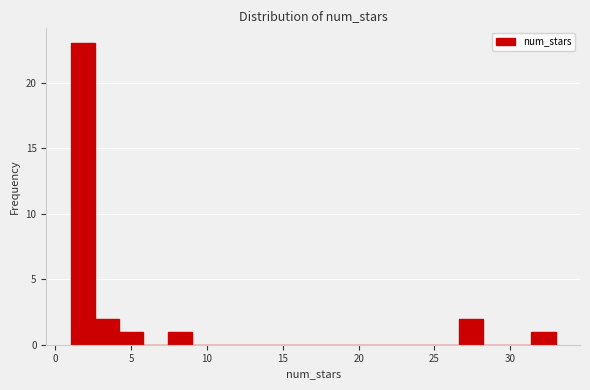

Around what value on the x-axis is the tallest bar? Give the approximate position of its centre, as read against the axis.

2.0